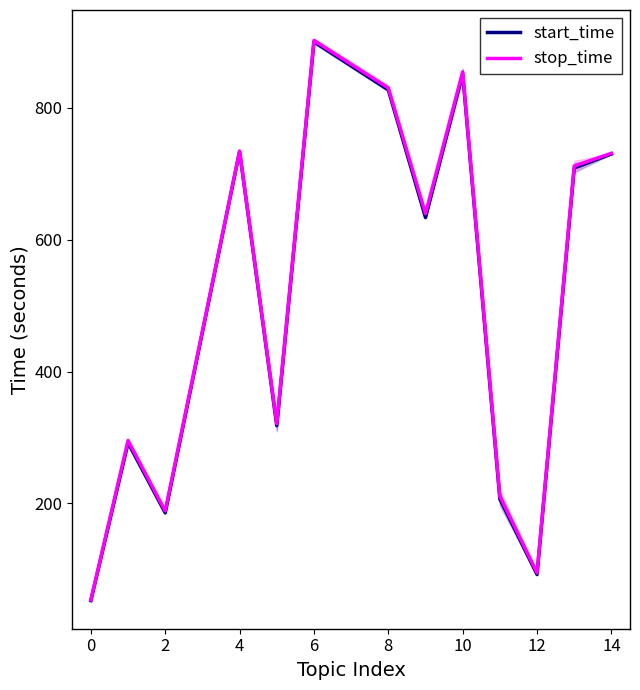

True or false: start_time and stop_time intersect in this chart.

False